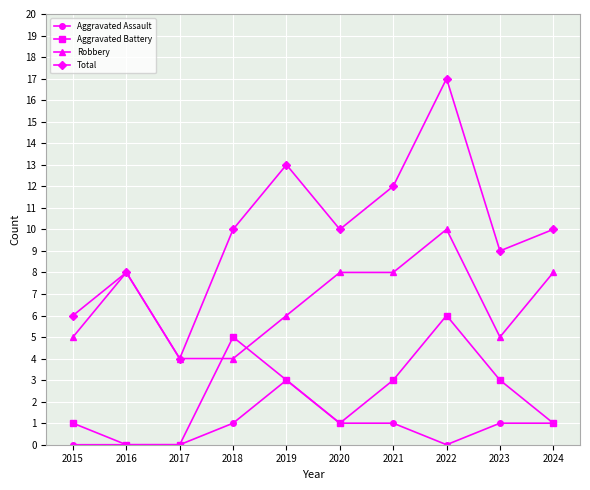

What value does the Robbery series have at 2019?

6